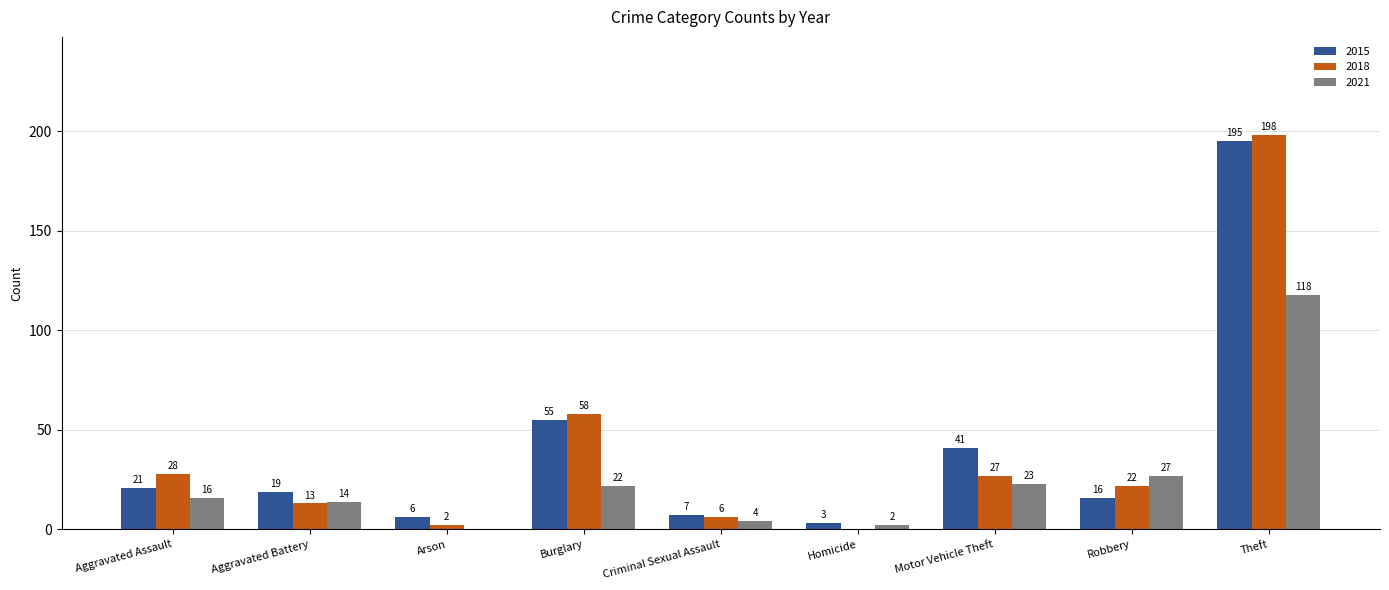

How many distinct data groups are displayed?

3